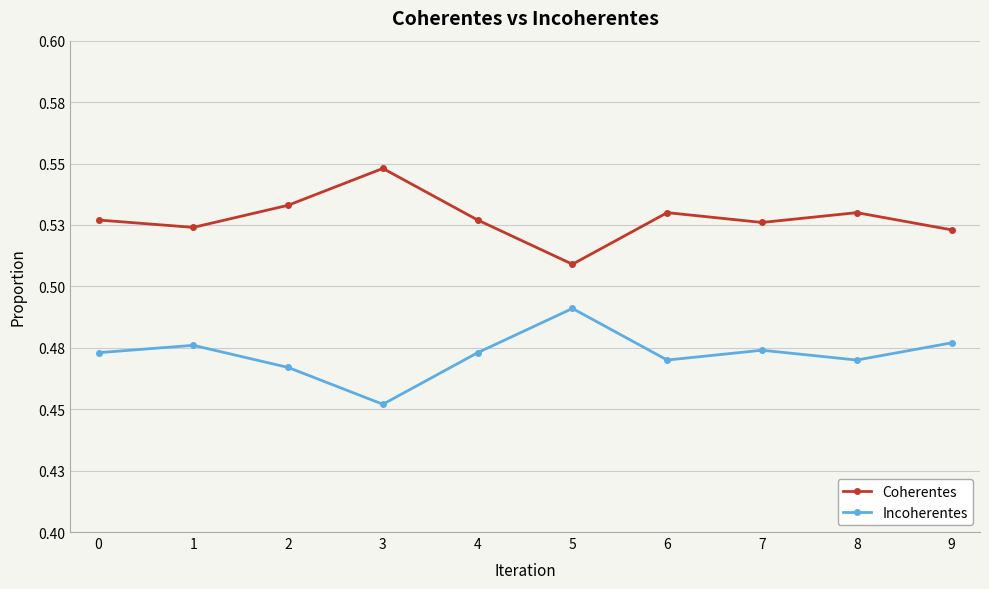

What are all the series names shown in the legend?

Coherentes, Incoherentes